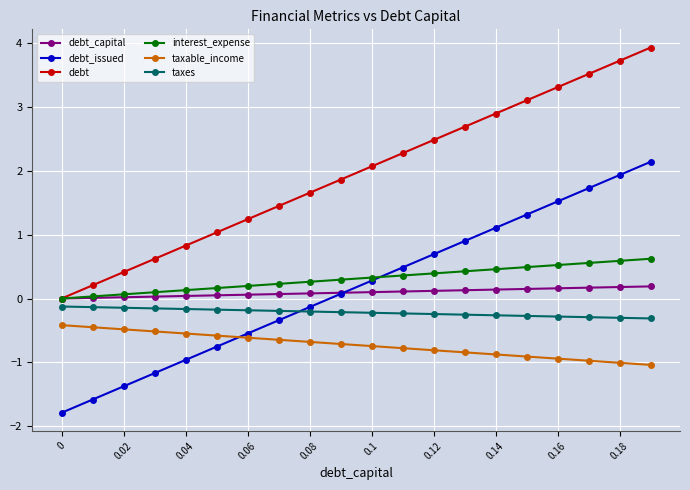

Which series has the largest total across all categories?

debt